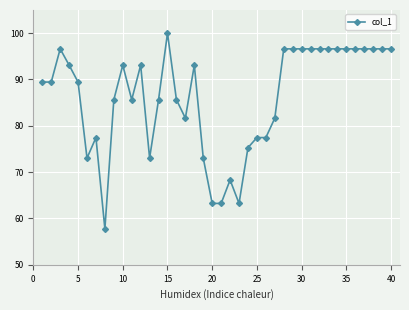

True or false: there are more than 2 points higher than both neighbors.

True